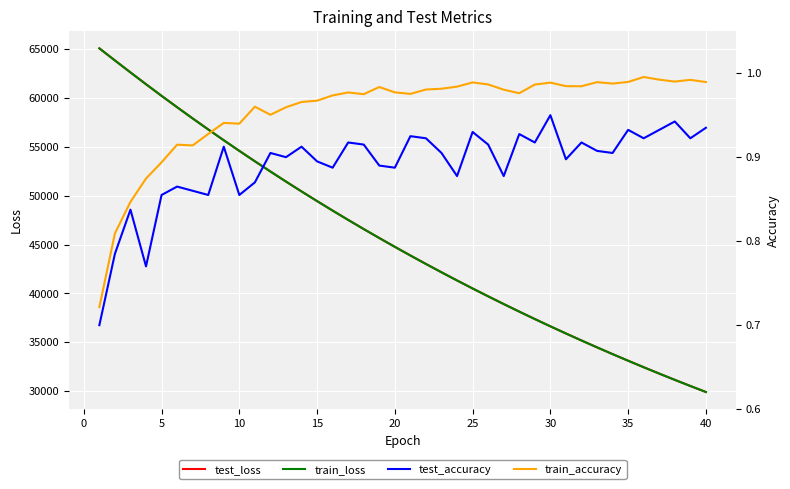

True or false: test_loss and train_loss cross at least once.

False